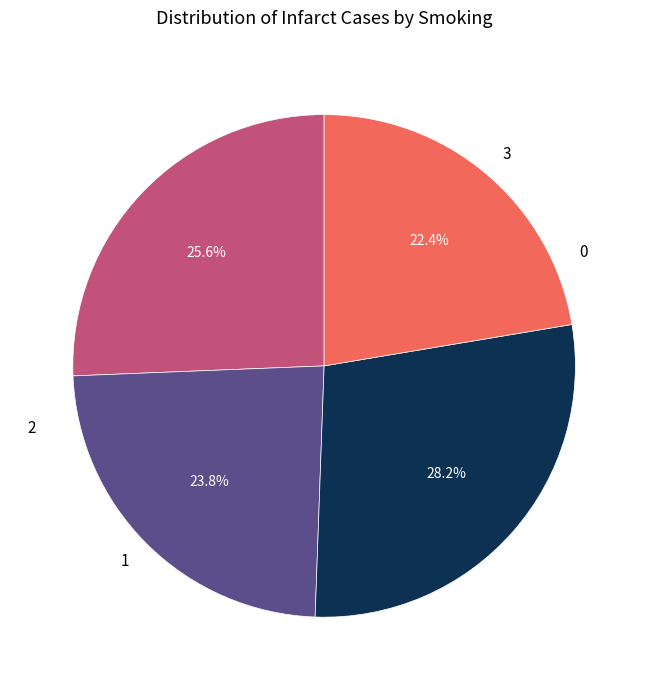

Between 3 and 1, which is larger?

1